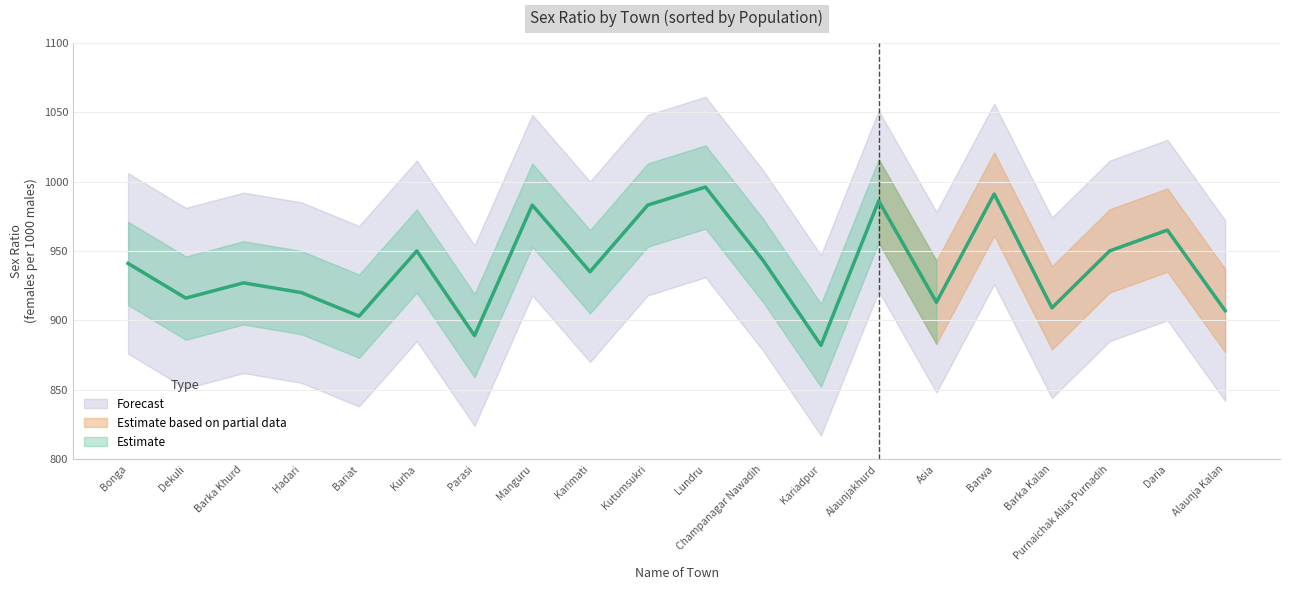

Approximately how many times larger is the value at Barwa compared to Hadari?

1.1